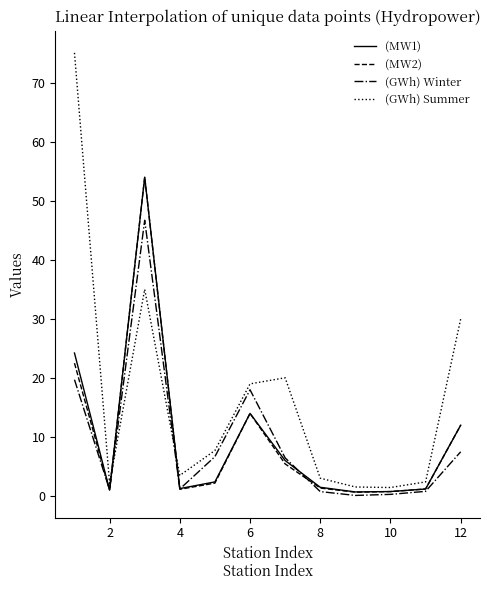

What is the maximum value shown in the chart?

75.0